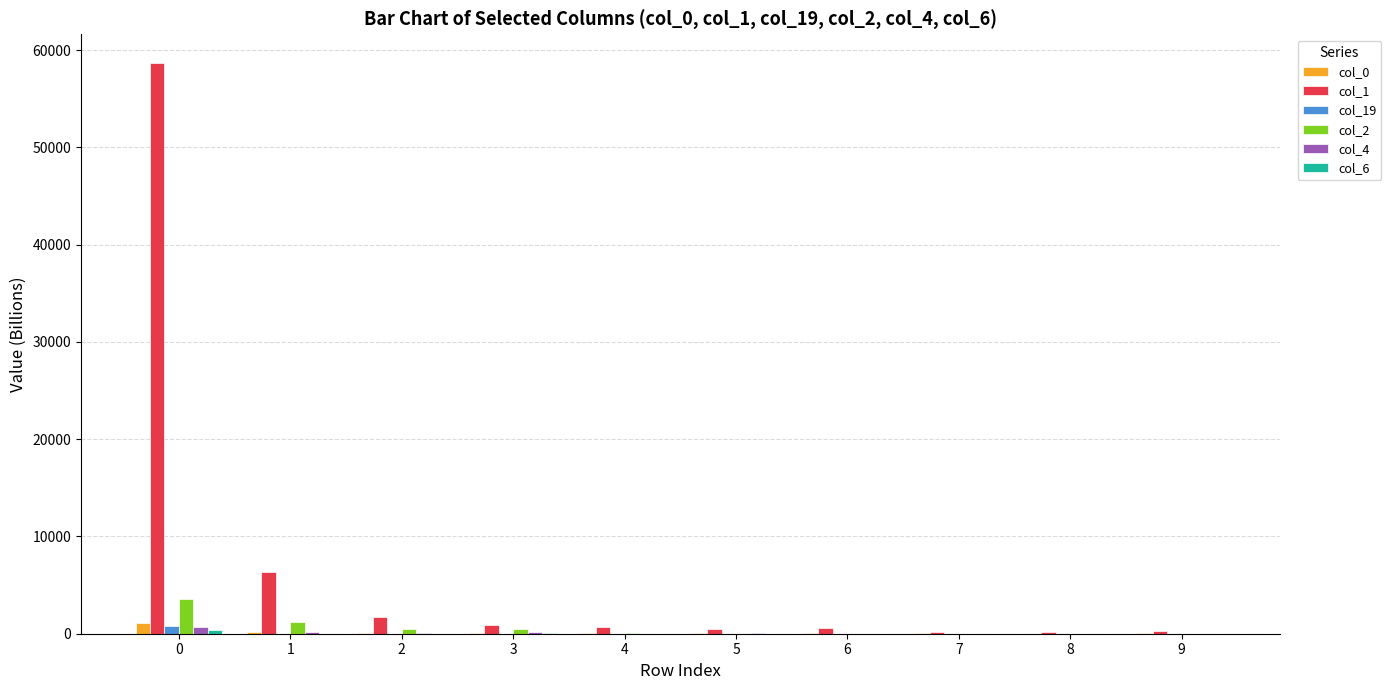

What is the greatest value displayed?

58700.6